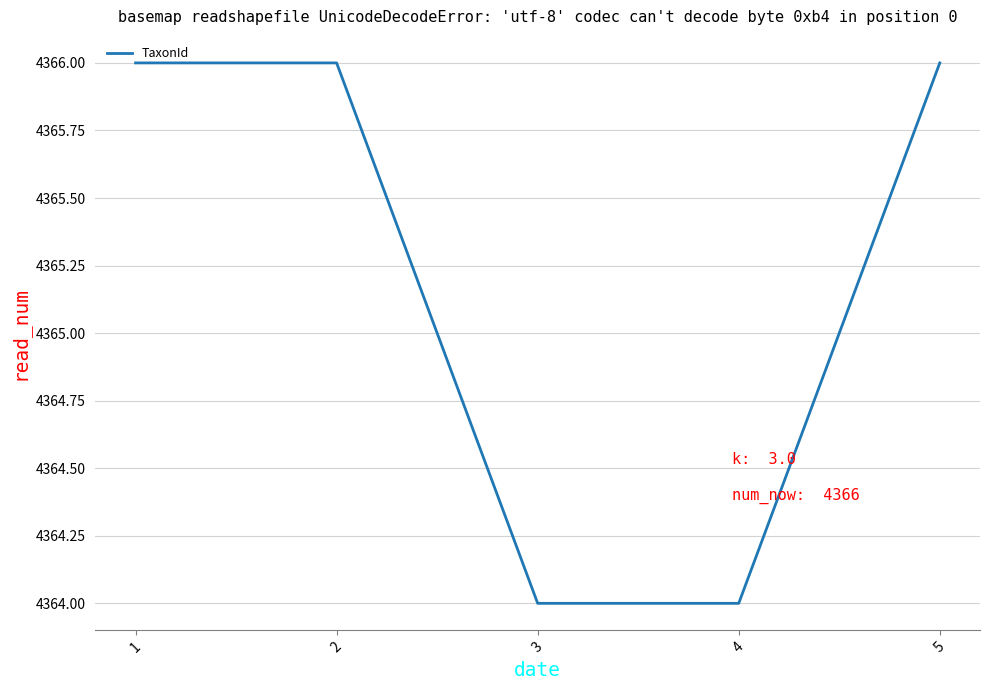

Read the value at 4.

4364